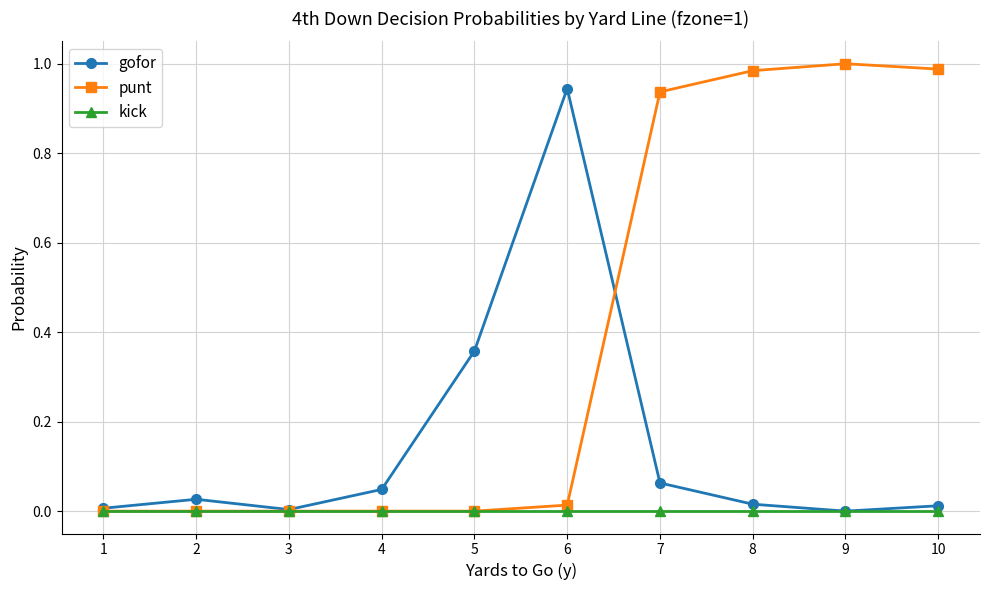

Which series has the largest total across all categories?

punt